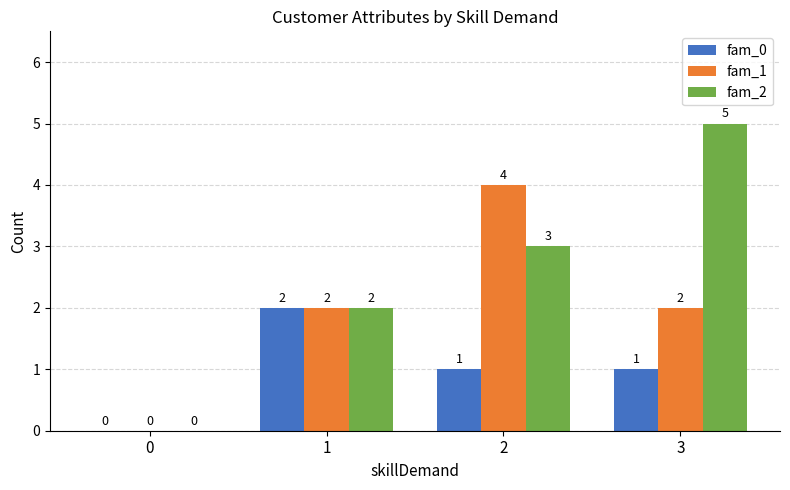

At which category does the chart reach its peak across all series?

3